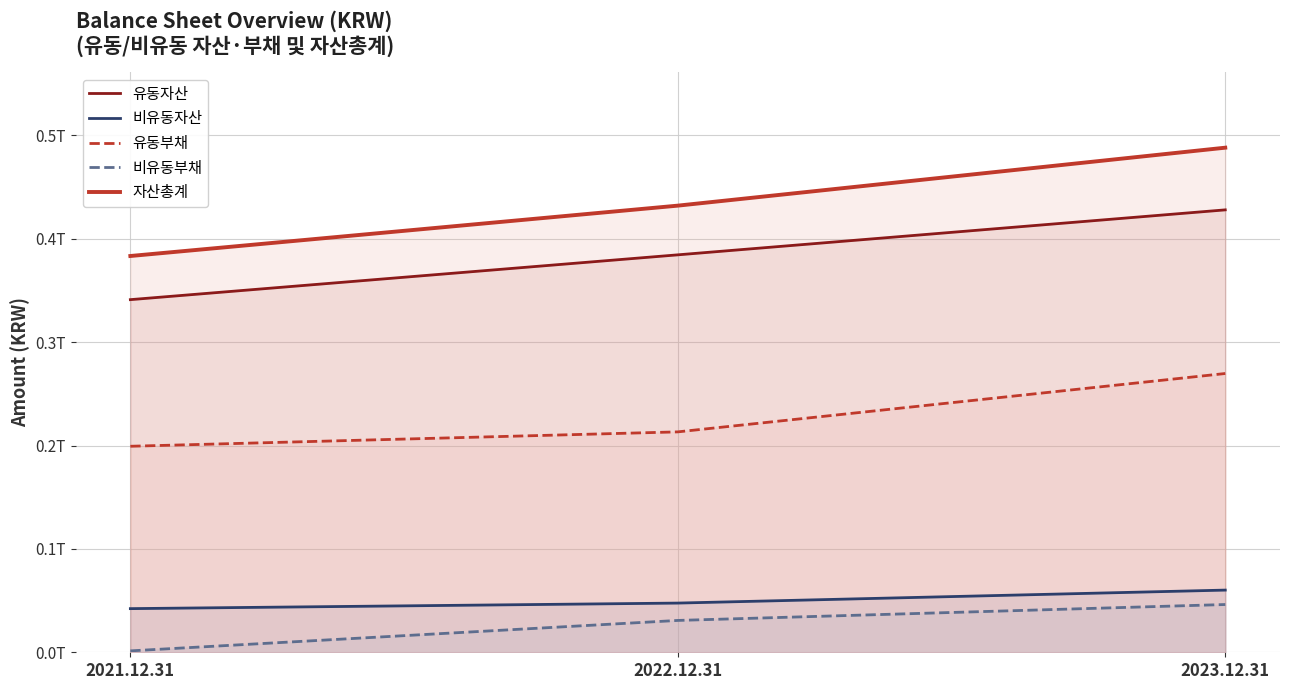

Reading left to right, extract all data points from this chart.

유동자산: 2021.12.31=341178900012	2022.12.31=384532696851	2023.12.31=428041636503
비유동자산: 2021.12.31=42225943002	2022.12.31=47600829937	2023.12.31=60165534827
유동부채: 2021.12.31=199324744318	2022.12.31=213242793024	2023.12.31=269715911208
비유동부채: 2021.12.31=1357023959	2022.12.31=30812644417	2023.12.31=46204463122
자산총계: 2021.12.31=383404843014	2022.12.31=432133526788	2023.12.31=488207171330